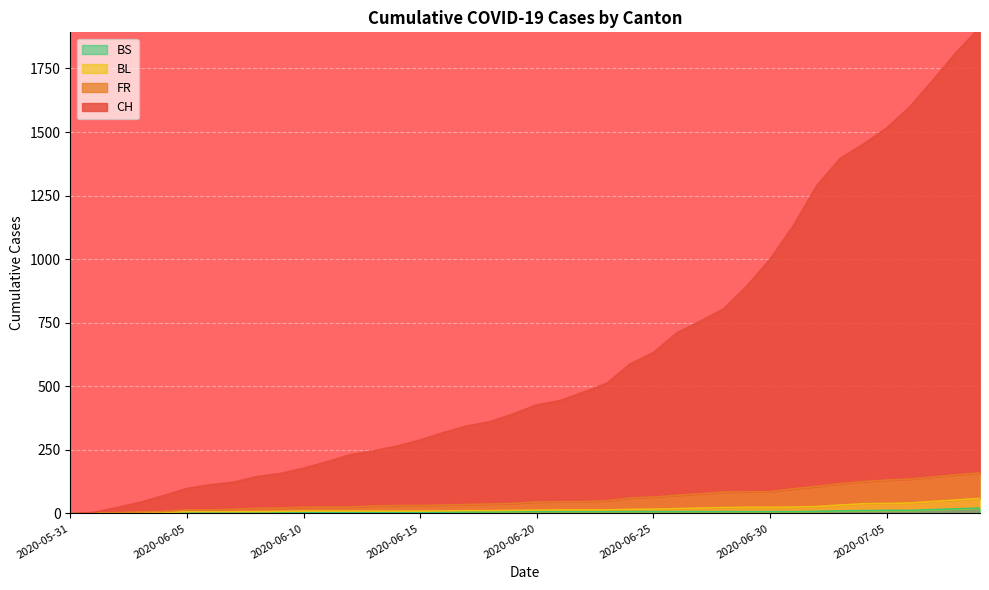

How many lines are shown in the chart?

4